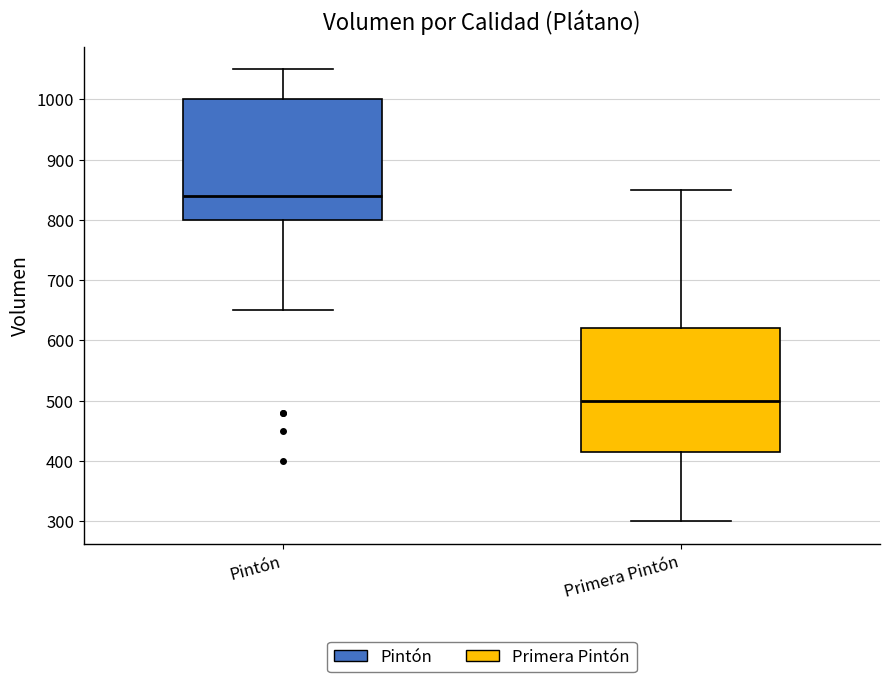

Reading left to right, transcribe this box plot: for each box, give where its median line is, the range the box spans, and where its two whiskers end, as read against the y-axis. The values are not printed on the chart, so give them approximately, as read against the axis.

Pintón: median 840, box 800 to 1000, whiskers 650 to 1050
Primera Pintón: median 500, box 420 to 620, whiskers 300 to 850